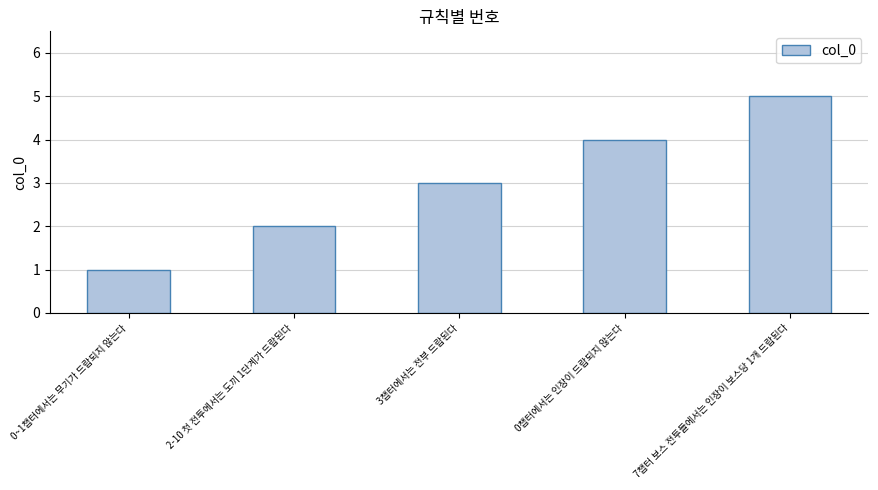

What is the label of the 4th bar from the right?

2-10 첫 전투에서는 도끼 1단계가 드랍된다